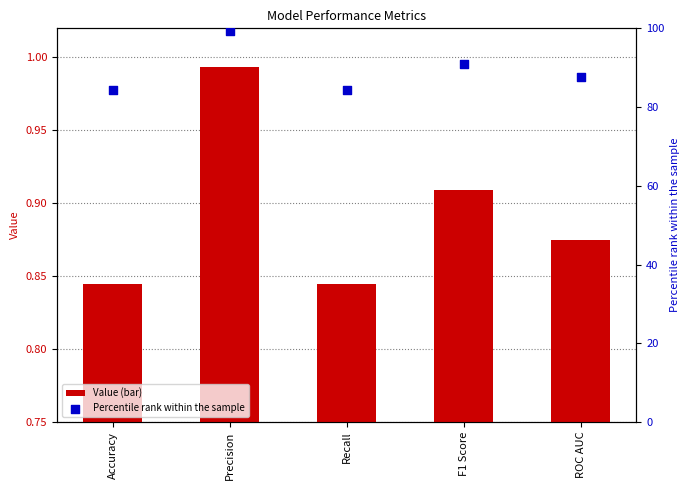

Which series reaches the minimum Y coordinate?

Value